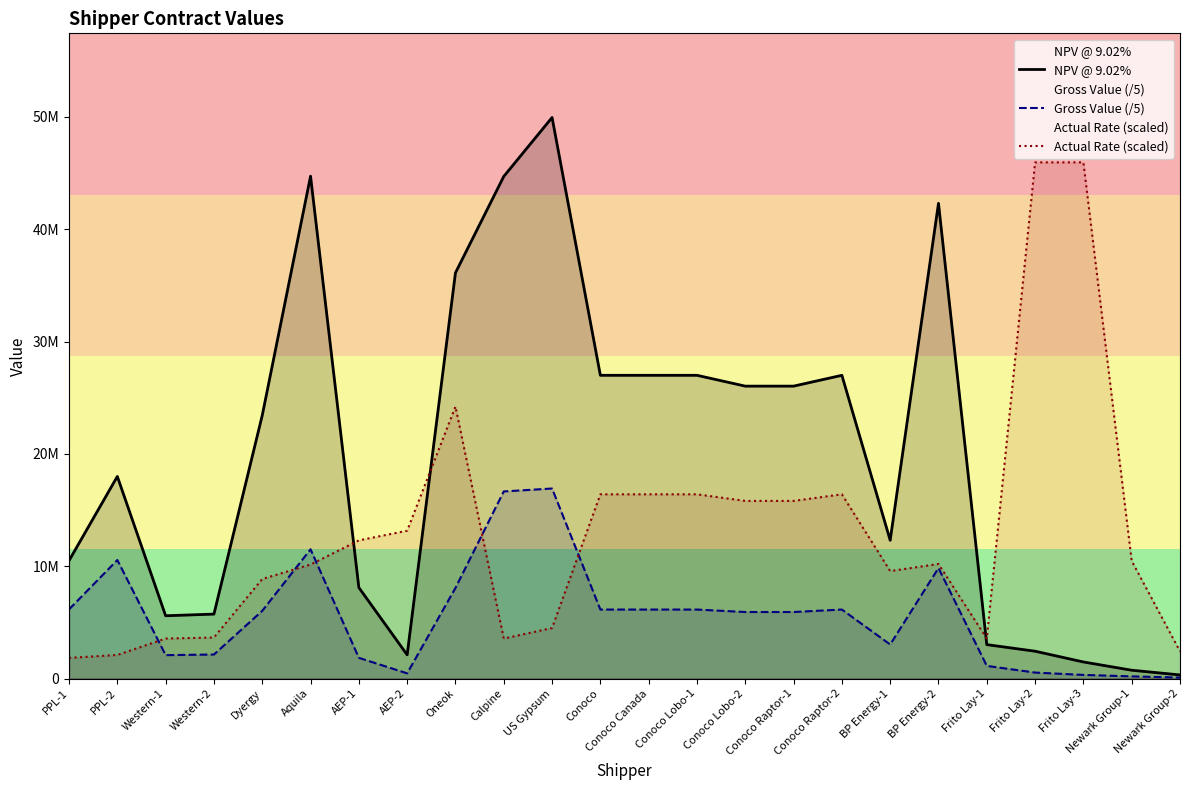

How many values in the Gross Value (/5) series exceed 6025800?

11